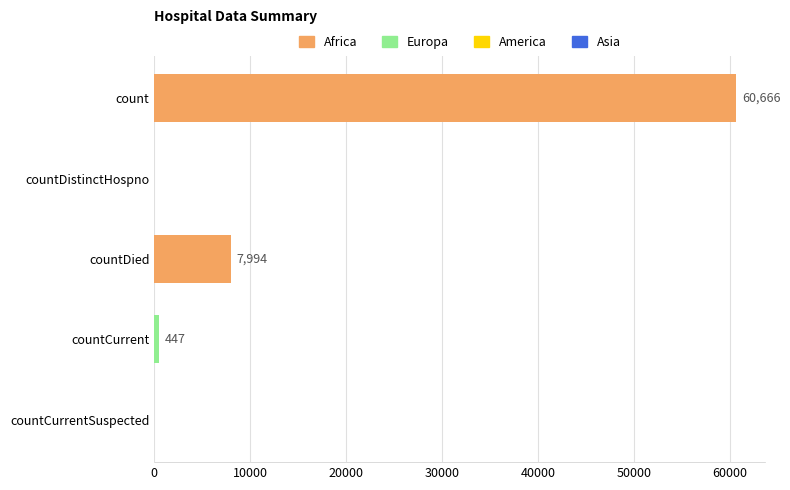

Reading top to bottom, list all the values displayed in this chart.

count=60666	countDistinctHospno=0	countDied=7994	countCurrent=447	countCurrentSuspected=0